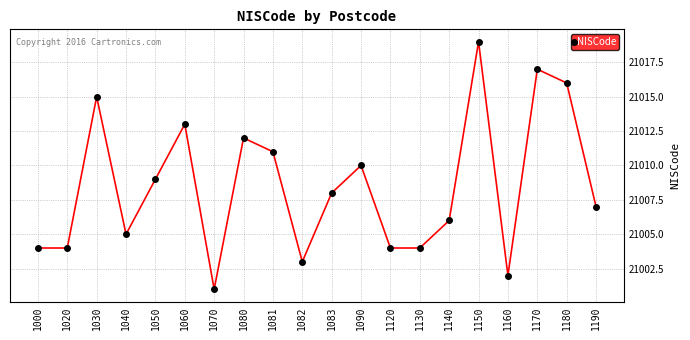

Reading right to left, extract all data points from this chart.

21007	21016	21017	21002	21019	21006	21004	21004	21010	21008	21003	21011	21012	21001	21013	21009	21005	21015	21004	21004